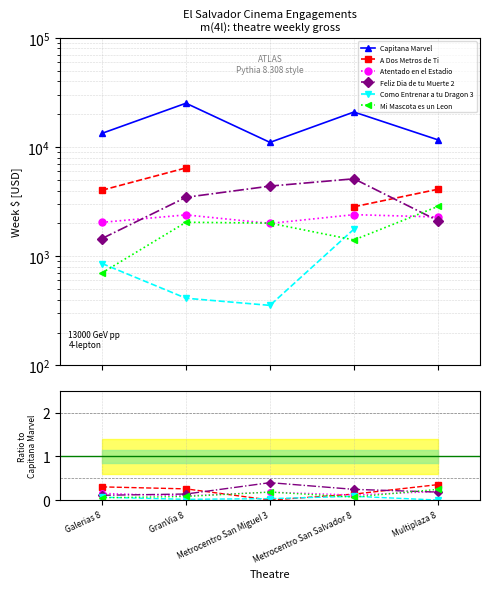

What is the lowest value of the Feliz Dia de tu Muerte 2 series?

0.1